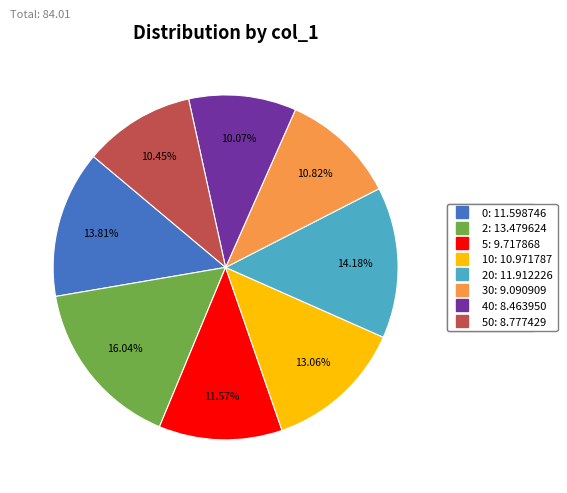

Is there any slice that represents more than half of the pie?

No